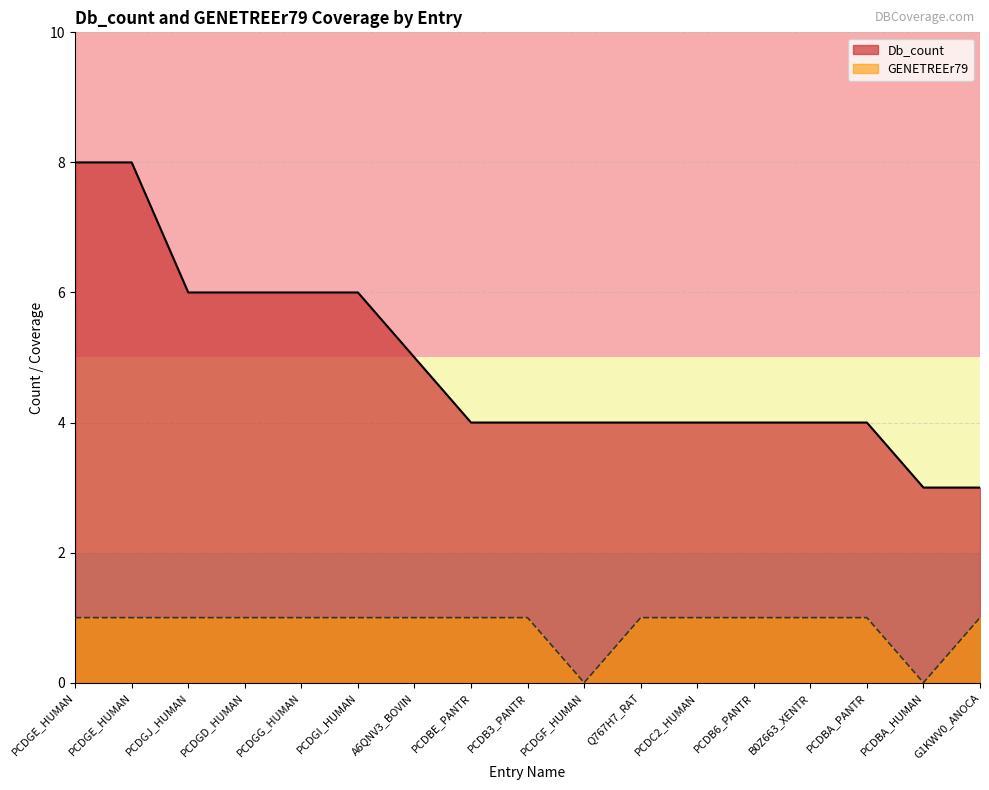

True or false: Db_count and GENETREEr79 cross at least once.

False